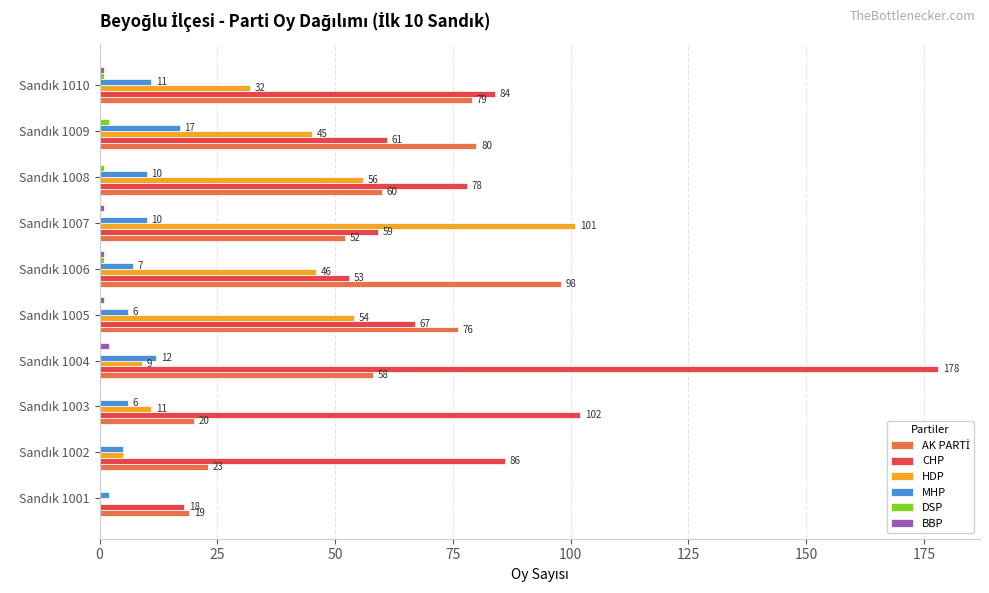

Which series has the widest spread of values?

CHP